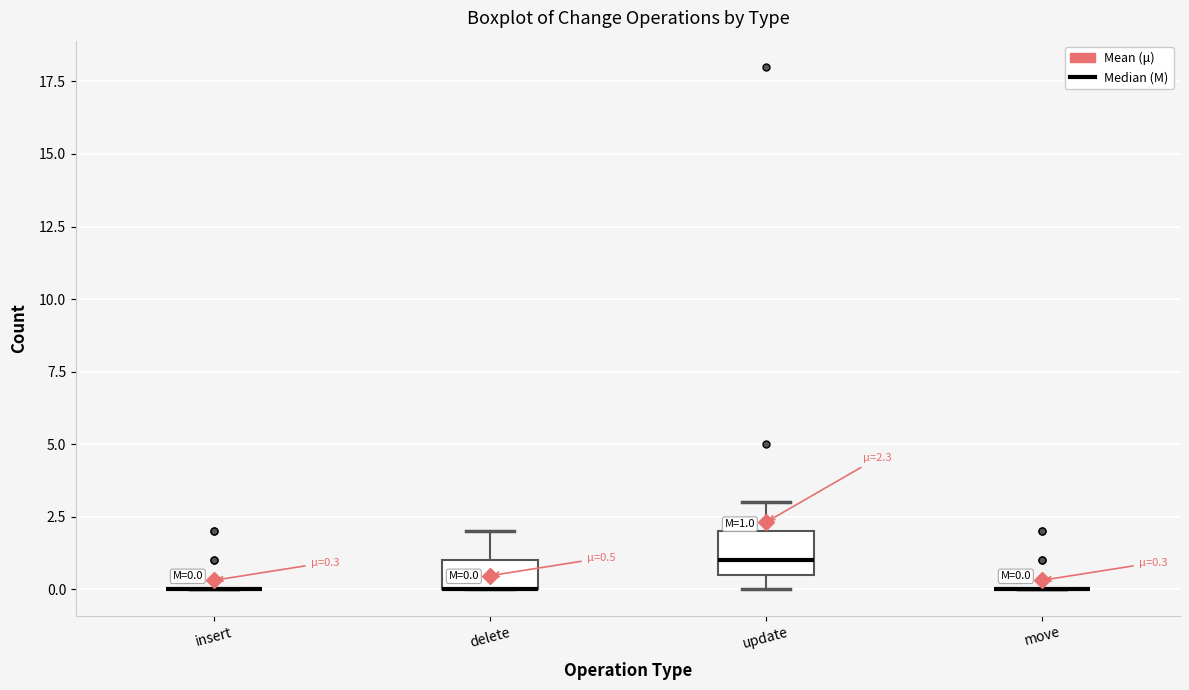

Comparing the boxes themselves (not the whiskers), which one is the tallest?

update